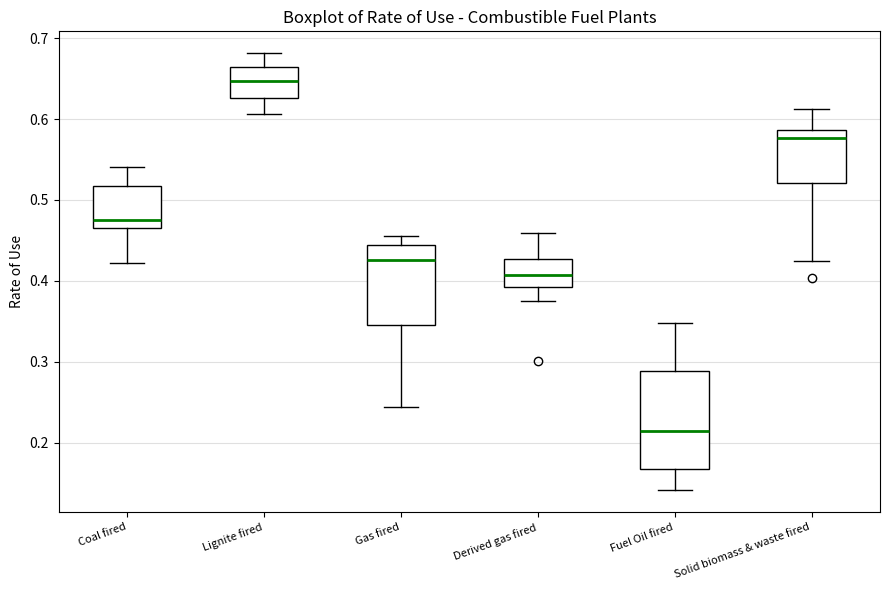

Which box's median line is the lowest?

Fuel Oil fired